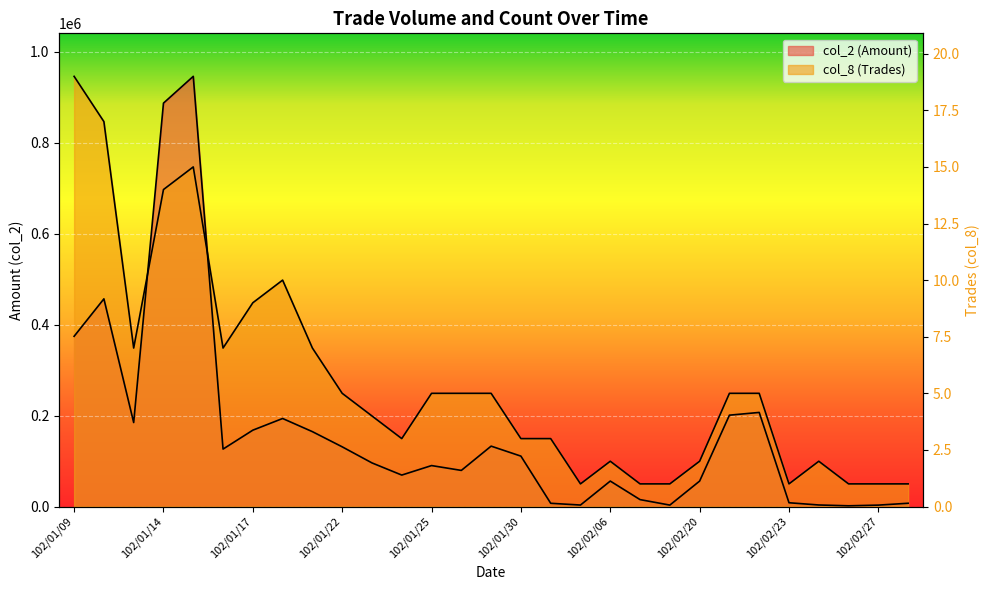

Which series changed the most between 102/01/29 and 102/02/22?

col_2 (Amount)